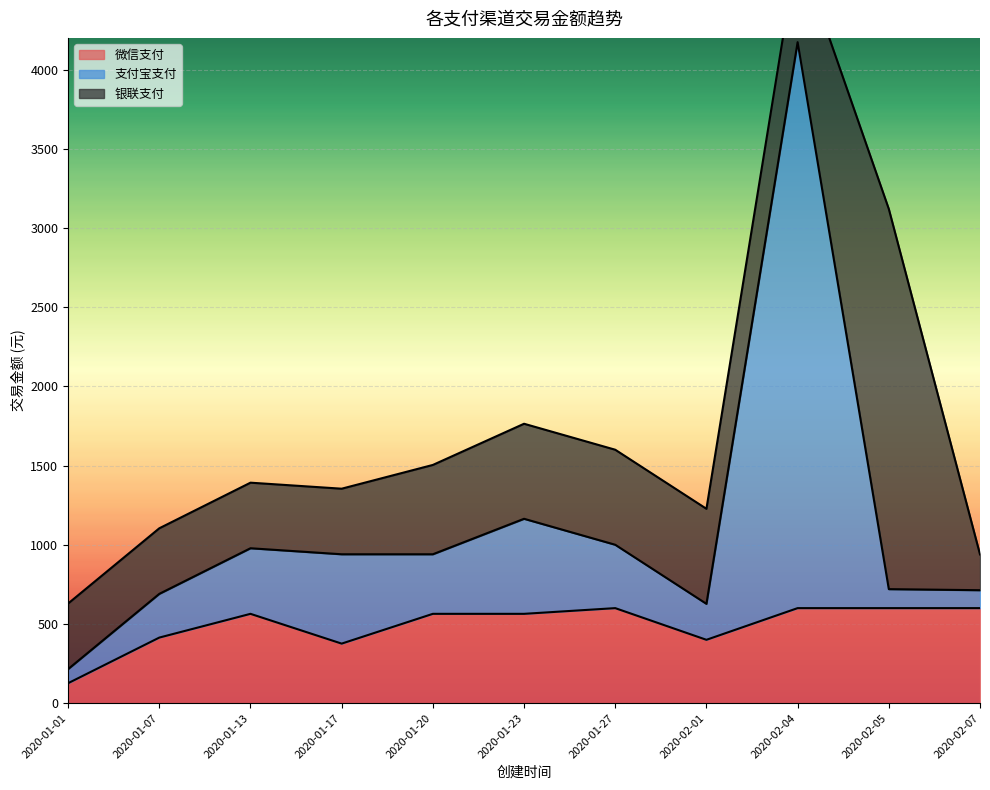

Where is the first local minimum for 微信支付?

2020-01-17